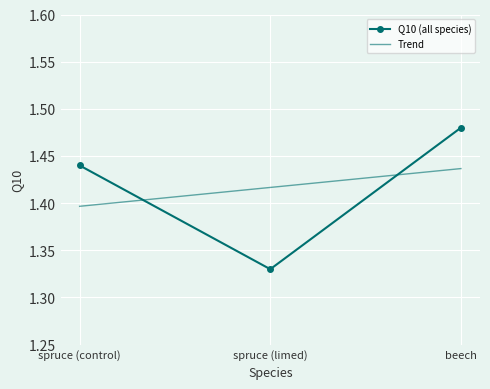

At which category is the sum across all series the highest?

beech